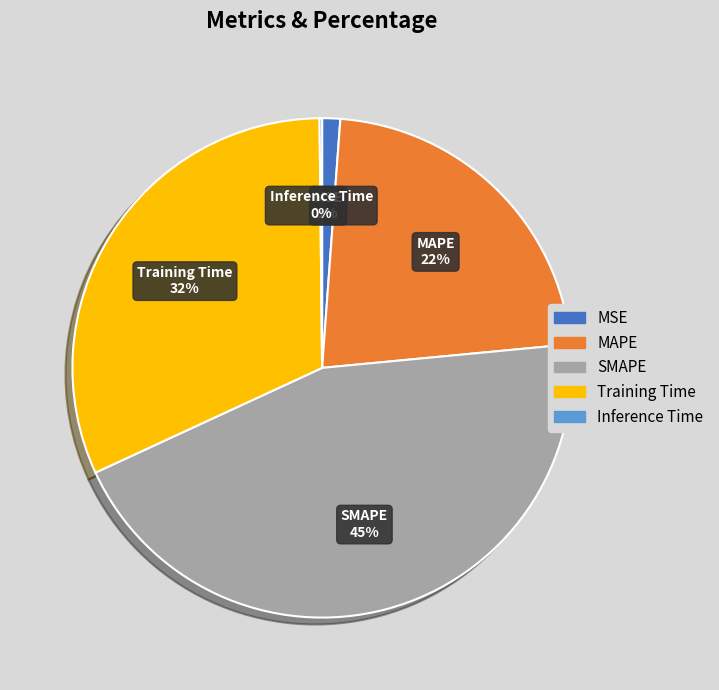

Is the sum of Training Time and MAPE greater than half?

Yes